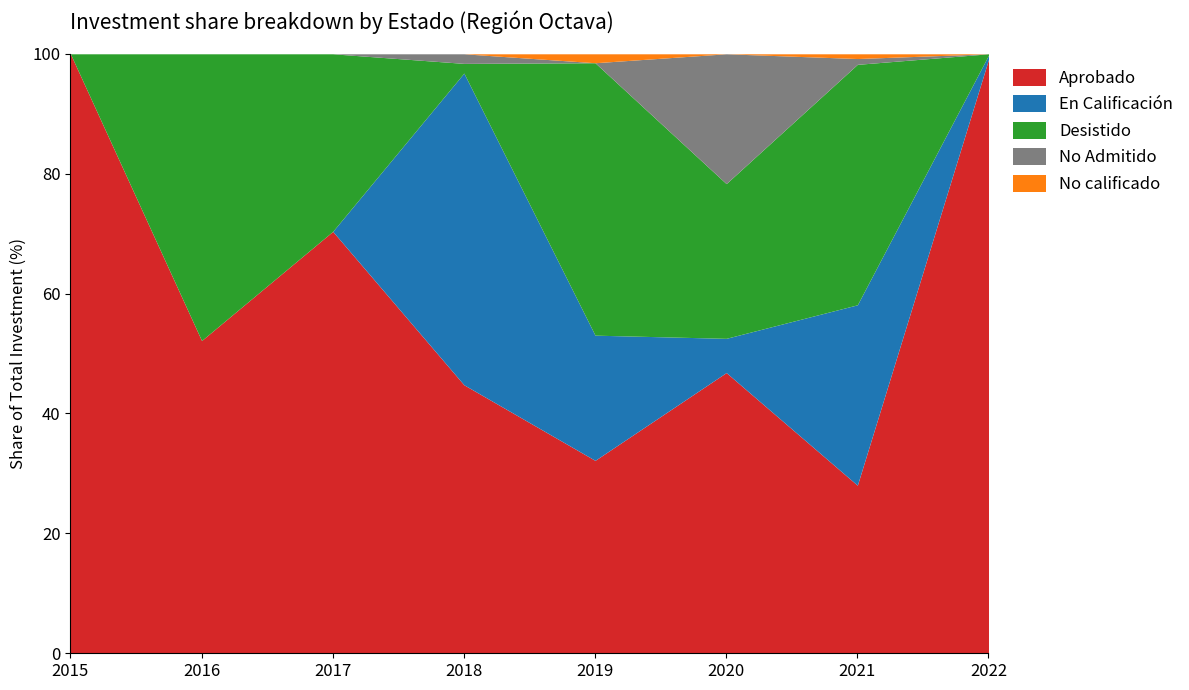

What is the maximum value for Aprobado?

100.0